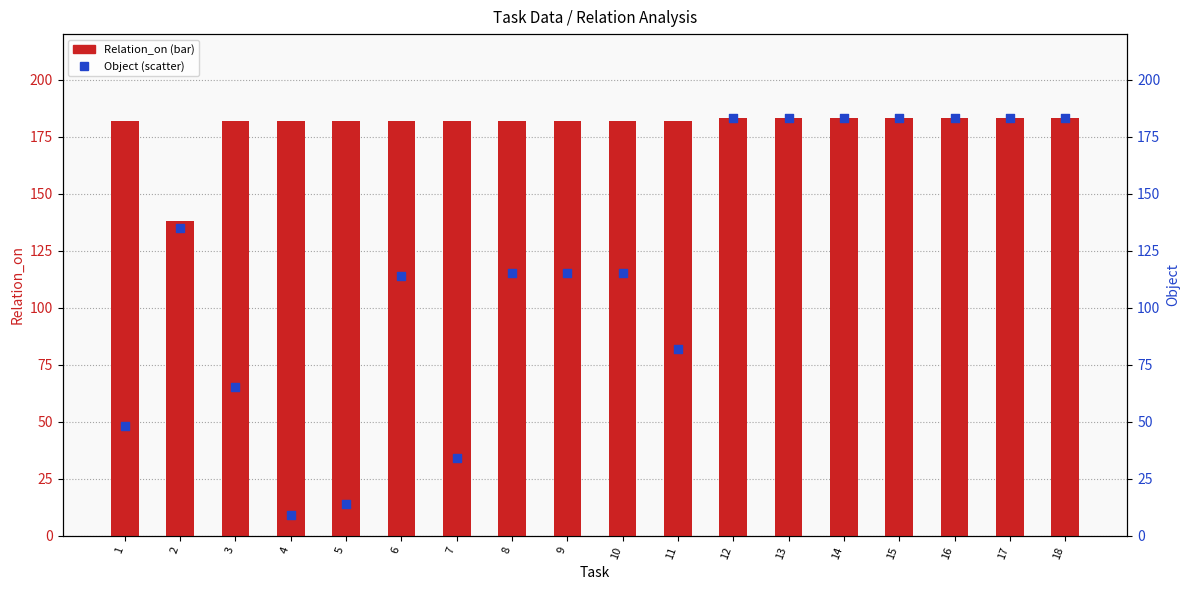

Which series contains the highest Y value?

Relation_on